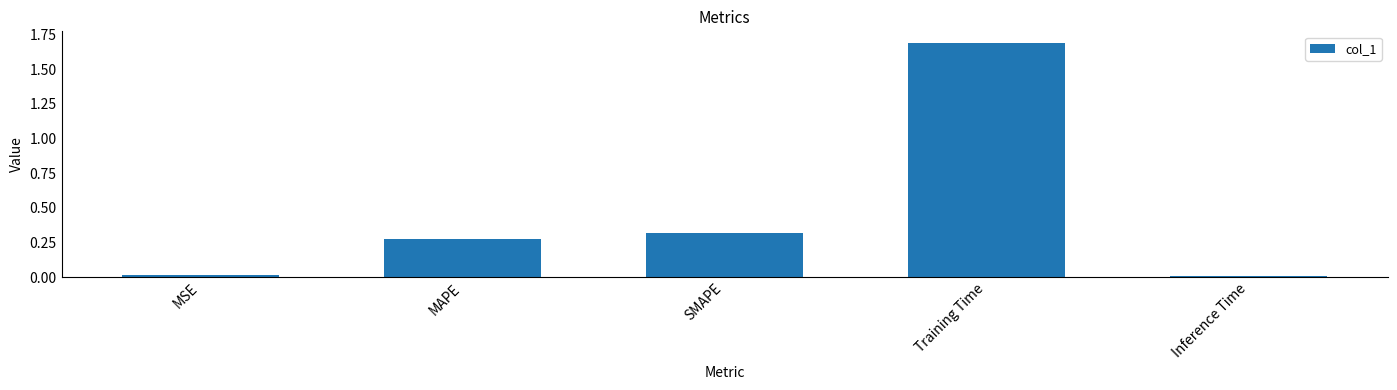

Approximately how many times larger is the value at MAPE compared to Training Time?

0.2